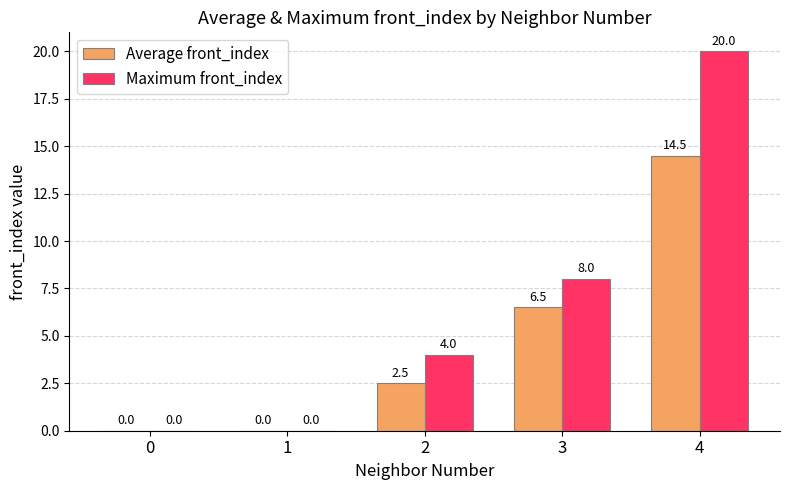

What is the approximate value of Maximum front_index at 4?

20.0